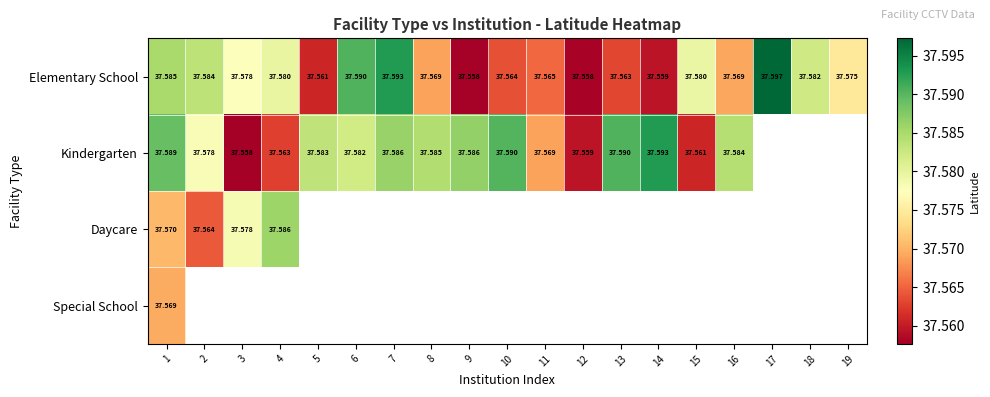

How many distinct data groups are displayed?

4